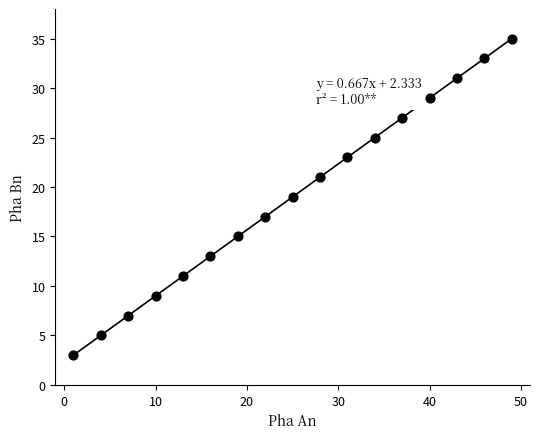

What is the range of X values (max minus min)?

48